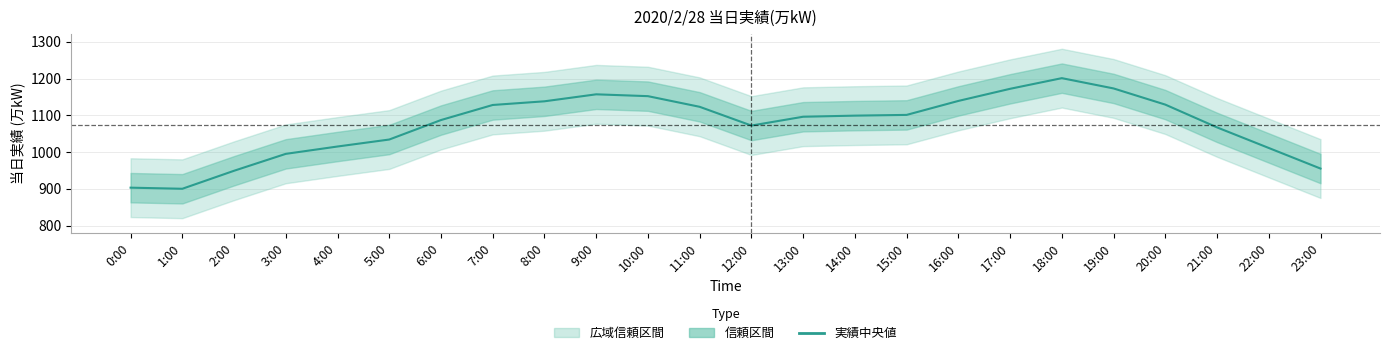

The value at 9:00 is 753. True or false?

False